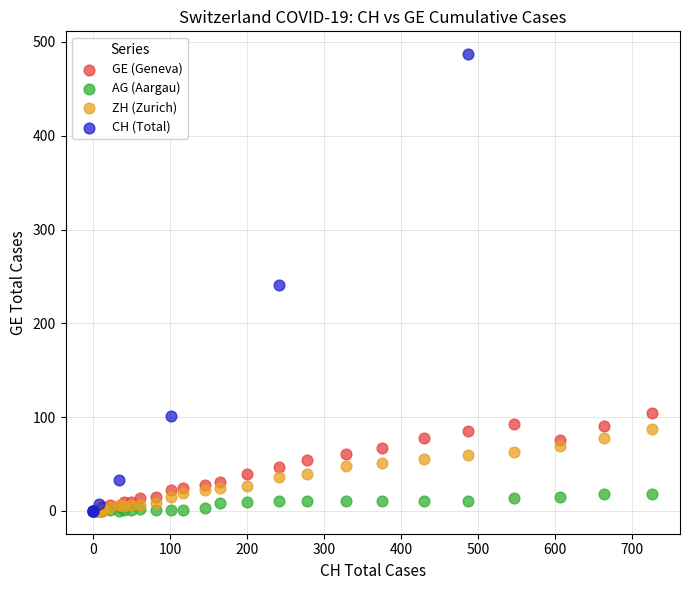

Which series has the widest spread of Y values?

CH (Total)